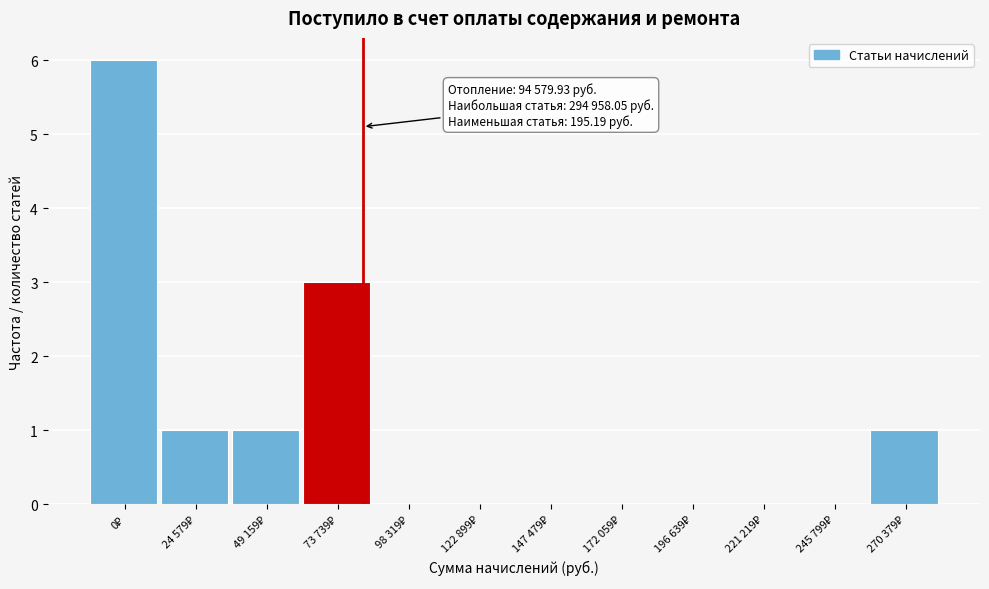

What is the sum of all values?

12